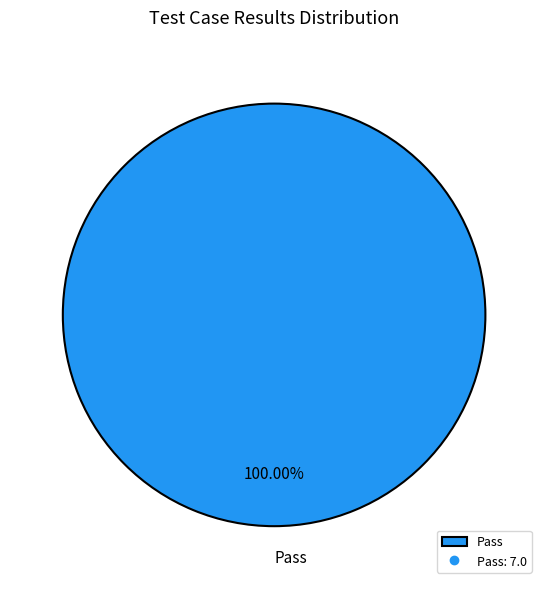

Rank the categories by value from lowest to highest.

Pass